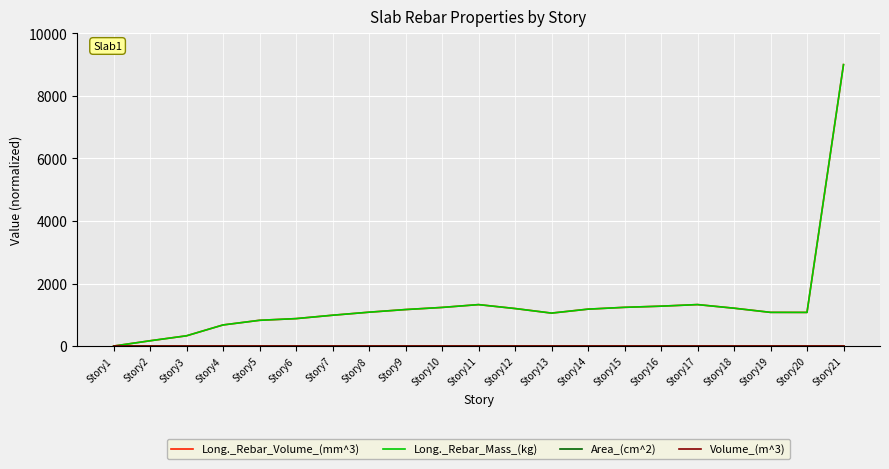

Is this an area chart (filled region under the line)?

No